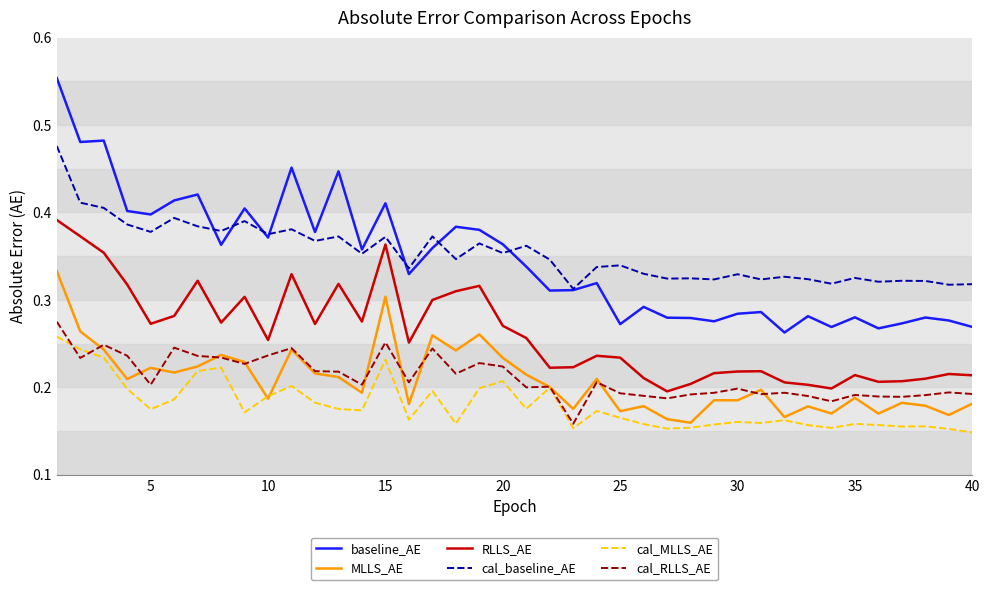

True or false: cal_baseline_AE and MLLS_AE intersect in this chart.

False